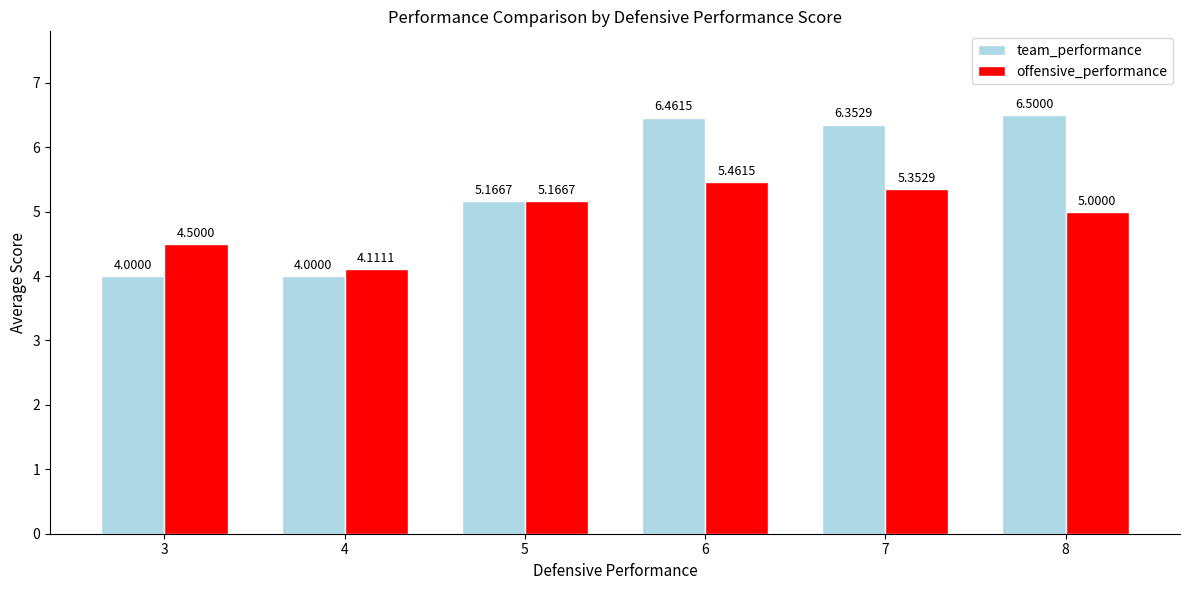

At which category is the sum across all series the highest?

6